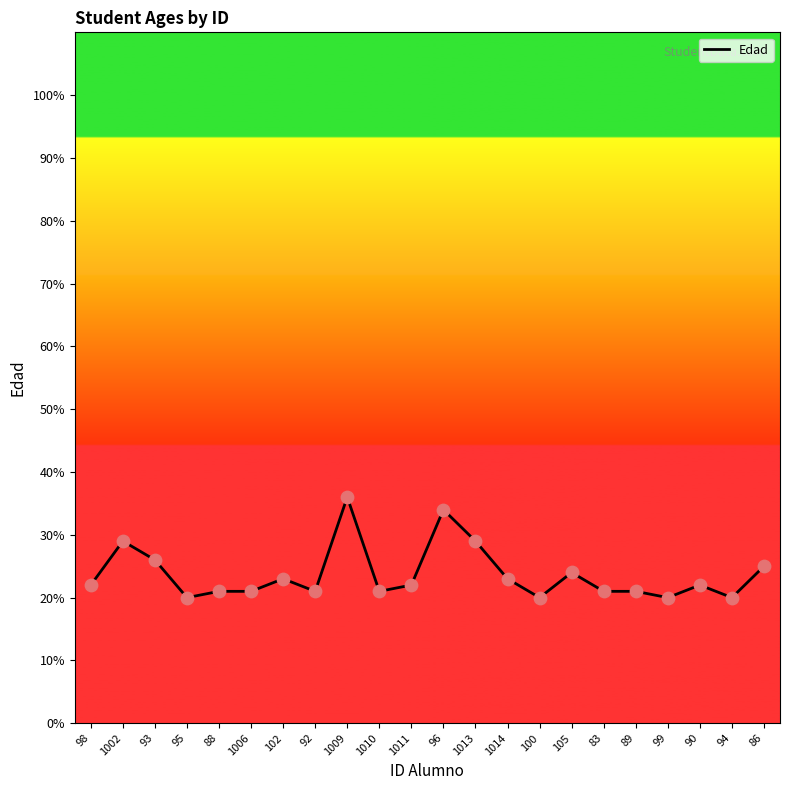

Between 1009 and 99, which is larger?

1009